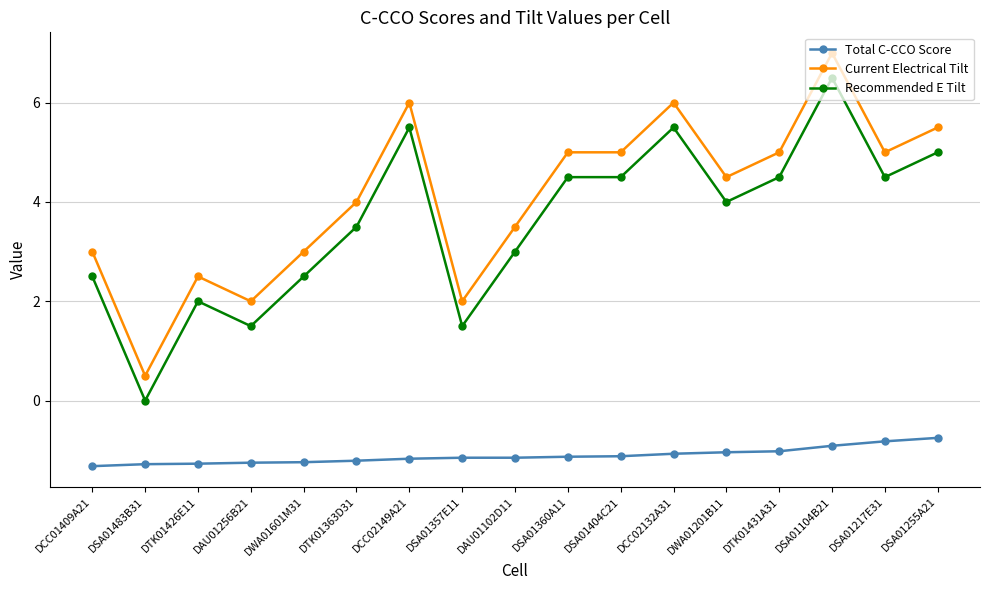

What is the highest value of the Current Electrical Tilt series?

7.0